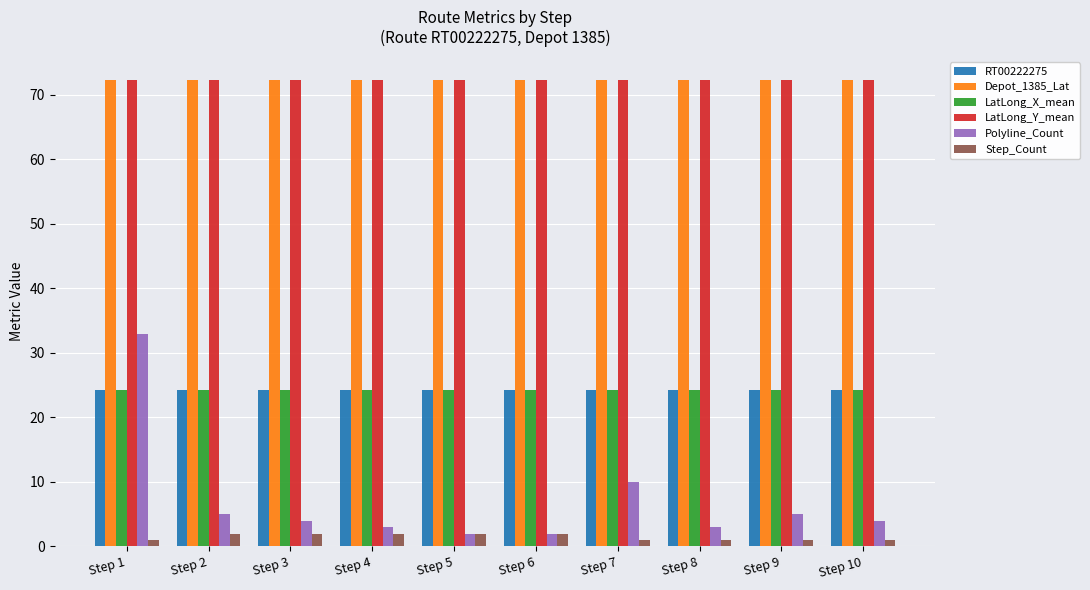

What is the highest value of the Step_Count series?

2.0